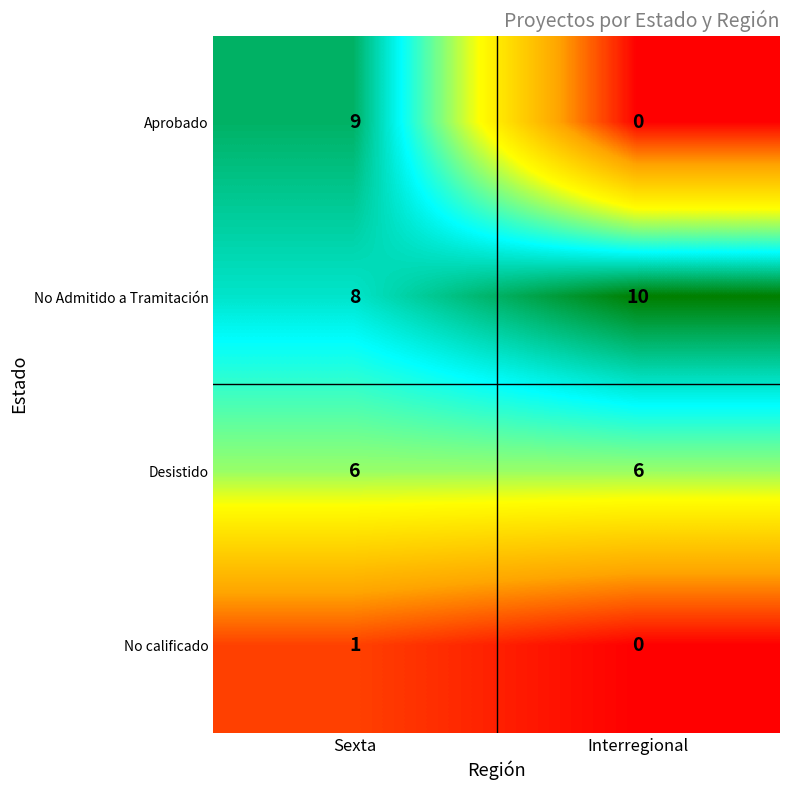

Where is No calificado nearest to the value 0?

Interregional